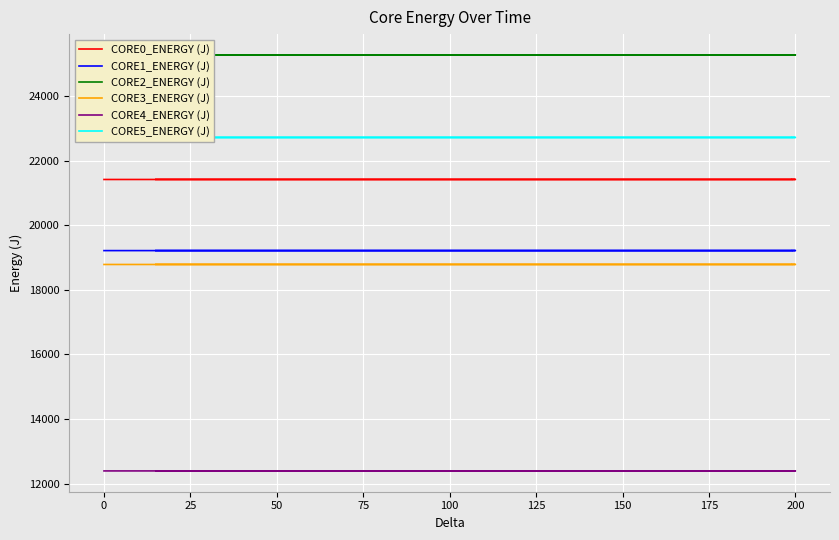

Reading left to right, transcribe all the data shown in this chart.

CORE0_ENERGY (J): 21424.1	21424.1	21424.6	21424.8	21425.3	21425.4	21425.5	21425.5	21425.7	21425.7	21425.8	21425.8	21425.8
CORE1_ENERGY (J): 19219.7	19219.8	19220.3	19220.4	19221.0	19221.1	19221.2	19221.4	19221.5	19221.6	19221.7	19221.8	19221.9
CORE2_ENERGY (J): 25279.6	25279.6	25280.1	25280.3	25280.8	25281.0	25281.0	25281.1	25282.5	25283.9	25284.9	25285.0	25285.0
CORE3_ENERGY (J): 18789.8	18789.8	18790.3	18790.4	18791.0	18791.1	18791.1	18791.2	18791.2	18791.2	18791.3	18791.3	18791.3
CORE4_ENERGY (J): 12391.3	12391.3	12391.9	12392.0	12392.5	12392.5	12392.5	12392.5	12392.6	12392.7	12392.7	12392.7	12392.8
CORE5_ENERGY (J): 22725.5	22725.5	22726.0	22726.1	22726.7	22726.8	22726.8	22726.9	22726.9	22726.9	22727.0	22727.0	22727.3